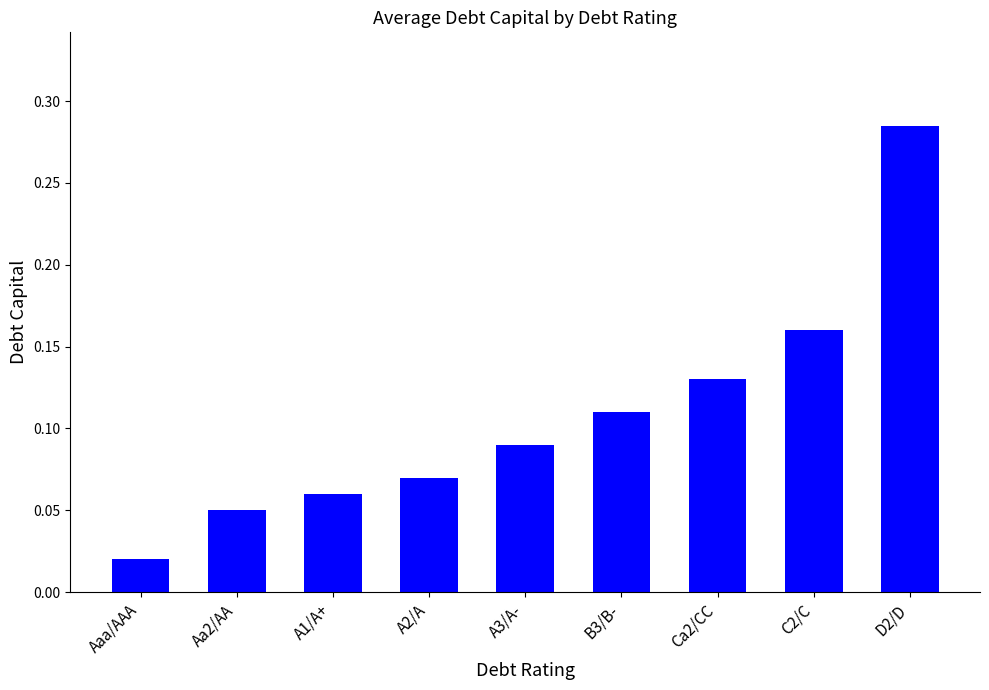

Is it true that the value at Ca2/CC is 0.2?

False